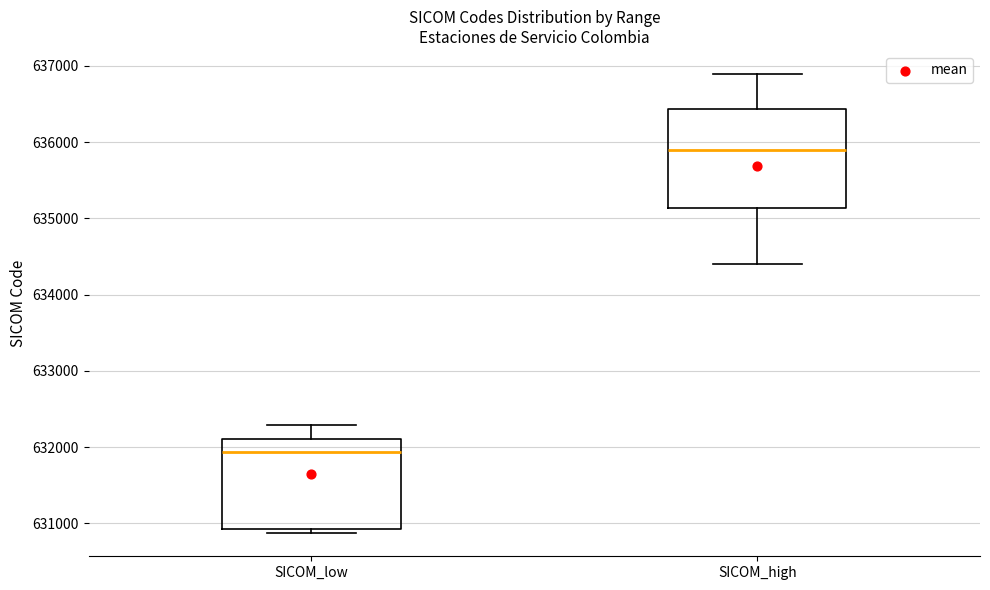

Which box's median line is the highest?

SICOM_high